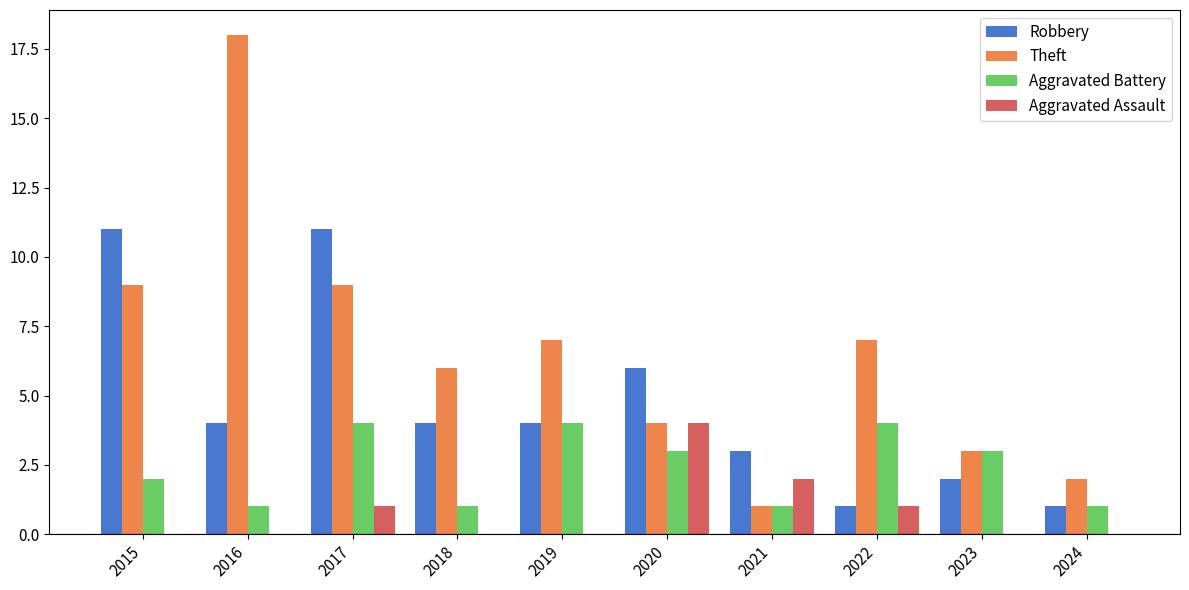

Count the number of categories in the chart.

10